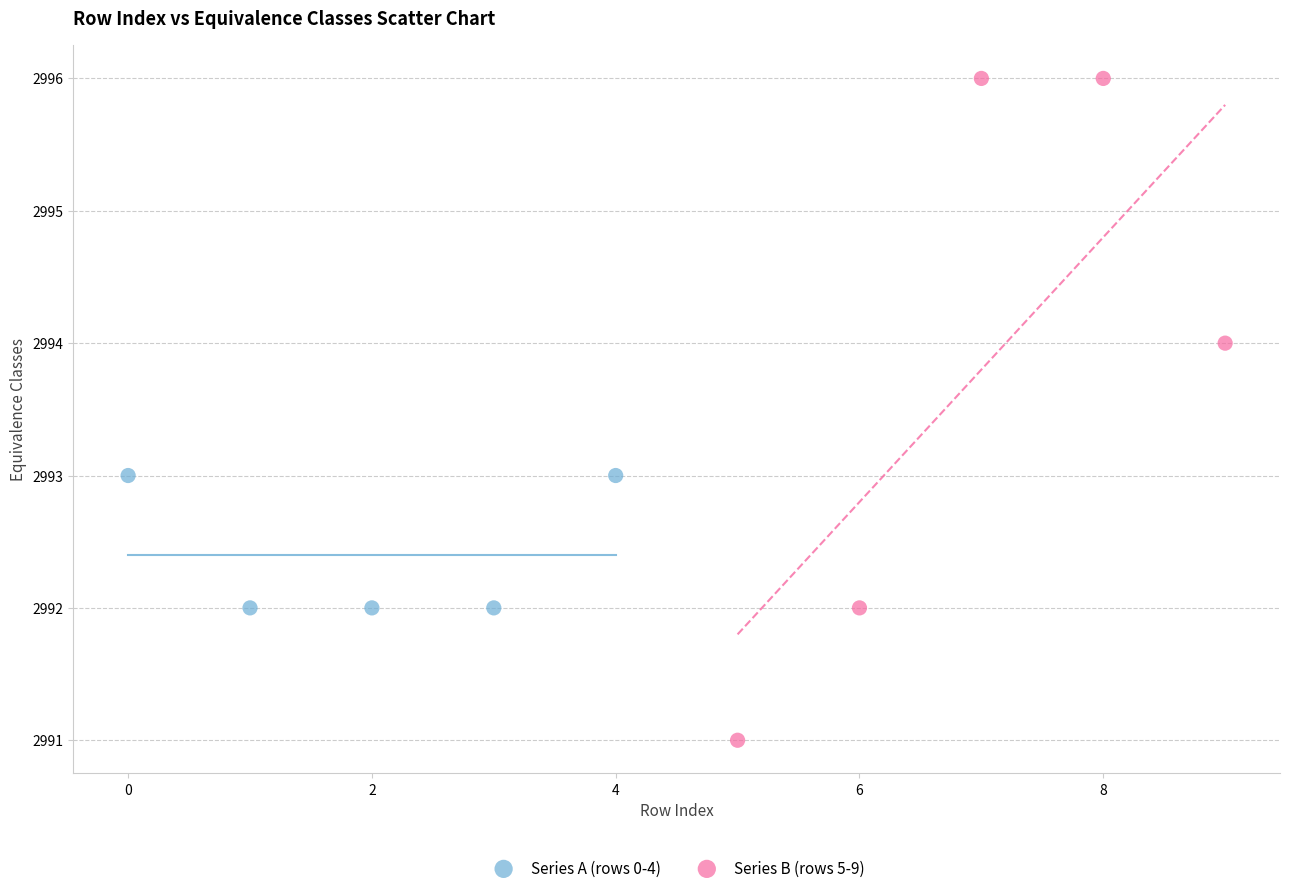

Which series reaches the maximum Y coordinate?

Series B (rows 5-9)